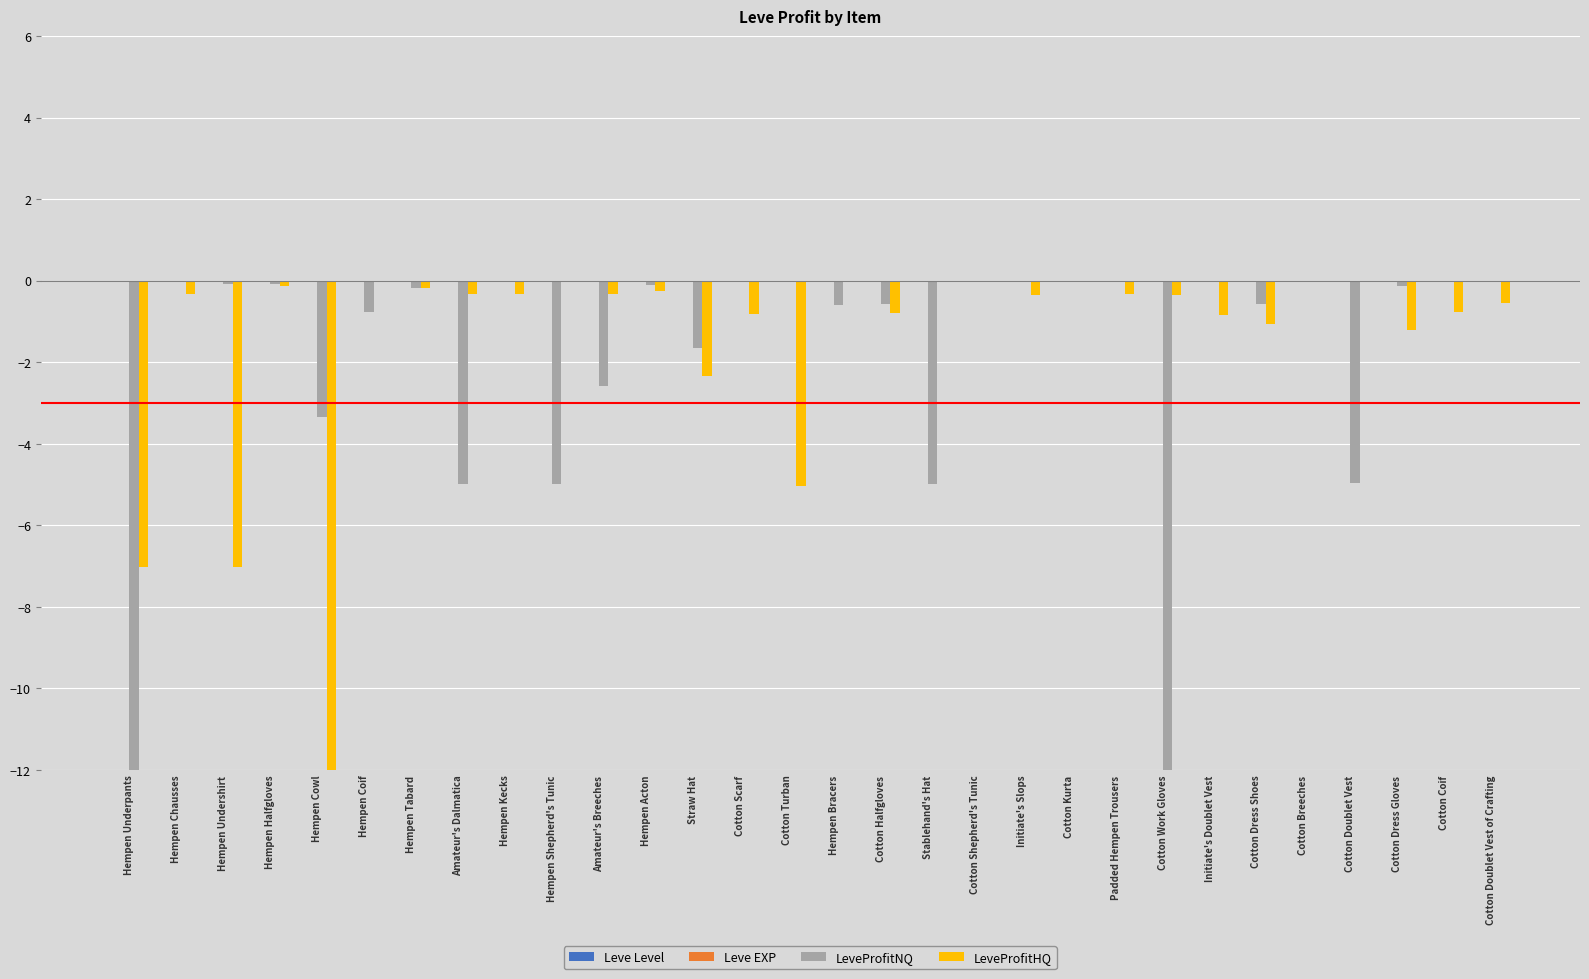

What is the sum of all LeveProfitNQ values?

-54.7